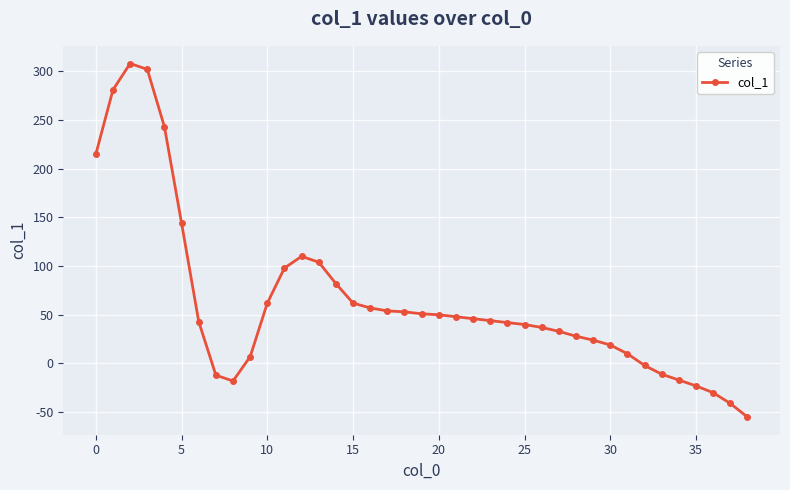

What is the minimum value shown in the chart?

-55